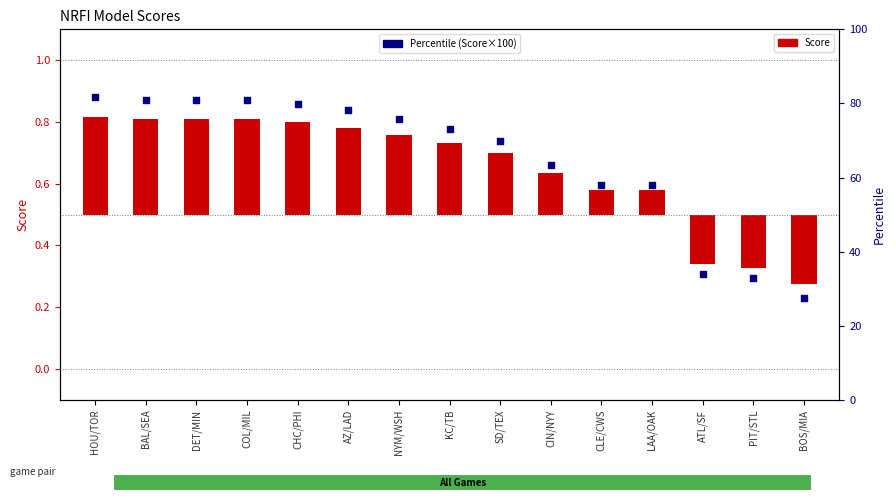

Which series has the largest total across all categories?

Percentile (Score×100)